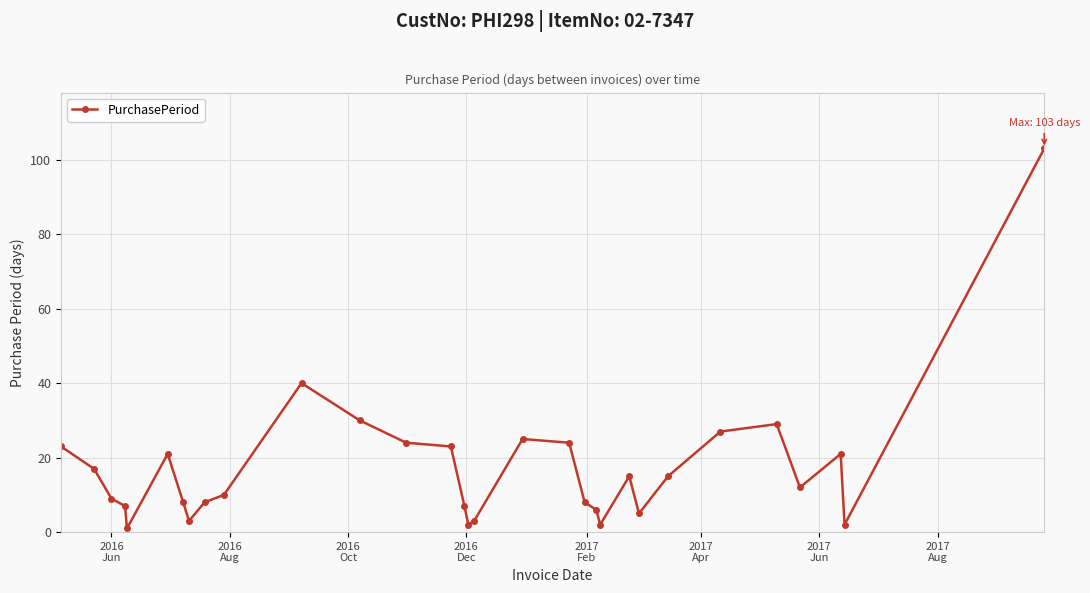

How many categories are shown in the chart?

31